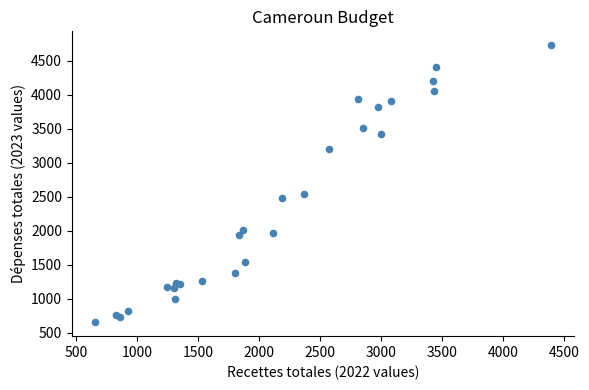

What Y value in the scatter plot is closest to 2689?

2545.9